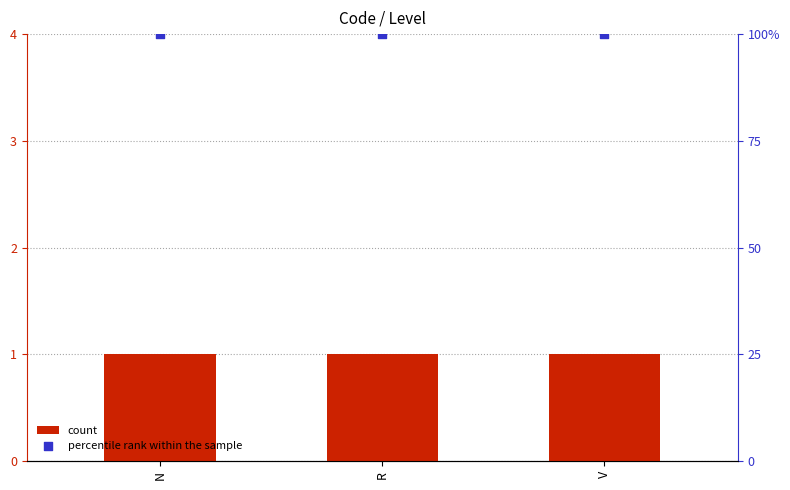

Which series reaches the maximum Y coordinate?

percentile rank within the sample